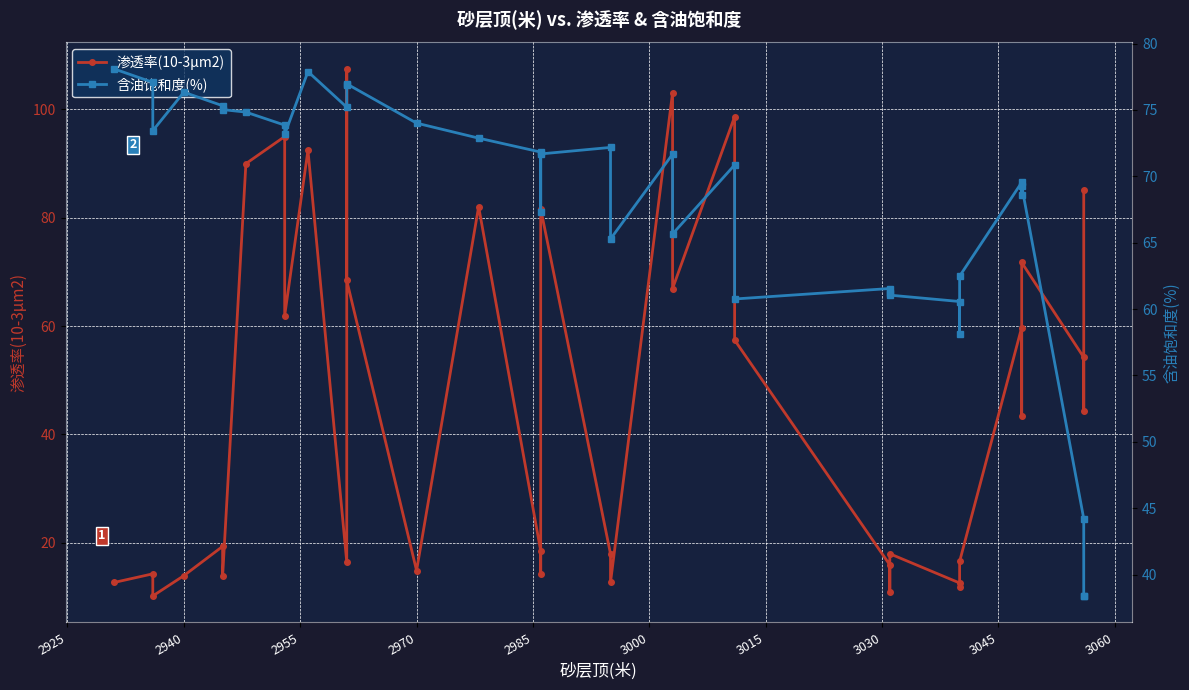

What is the maximum value shown in the chart?

107.5